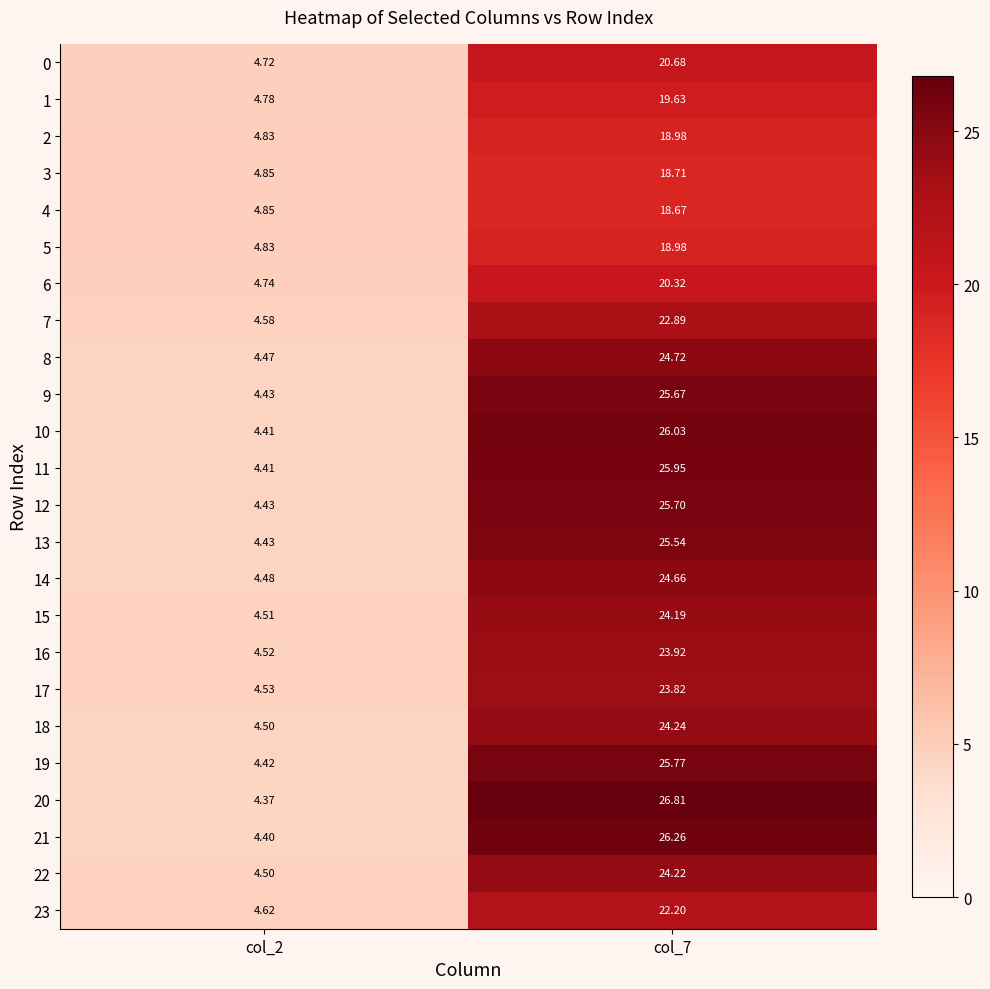

Is the value of 9 at col_7 greater than the value of 20 at col_7?

No